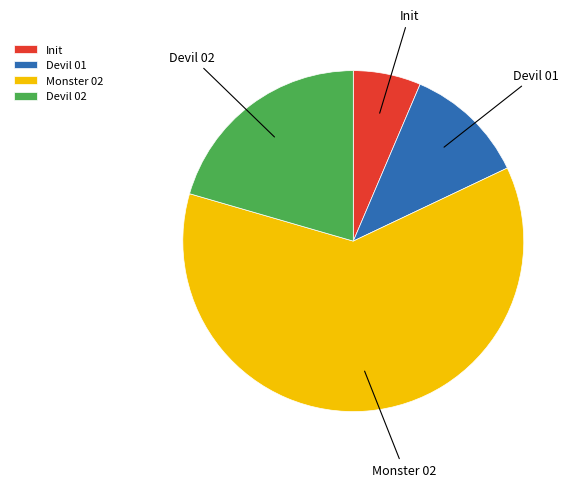

What is the ratio of the value at Devil 01 to the value at Monster 02?

0.2